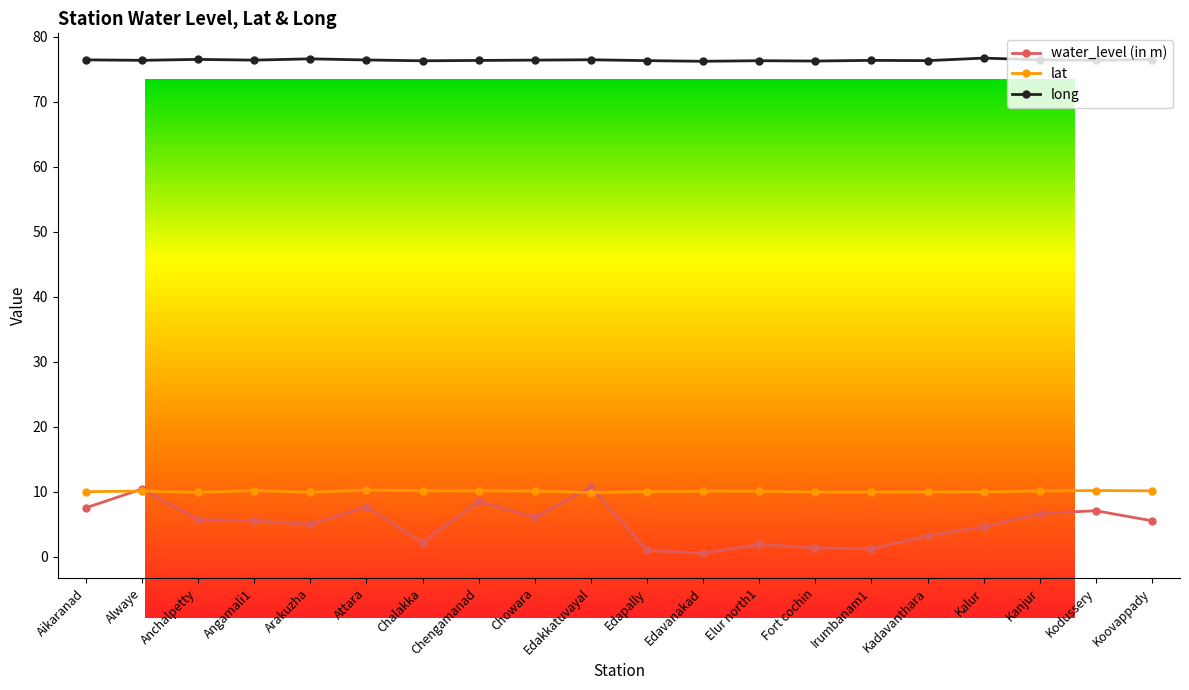

Does the chart display data point markers on the line(s)?

Yes